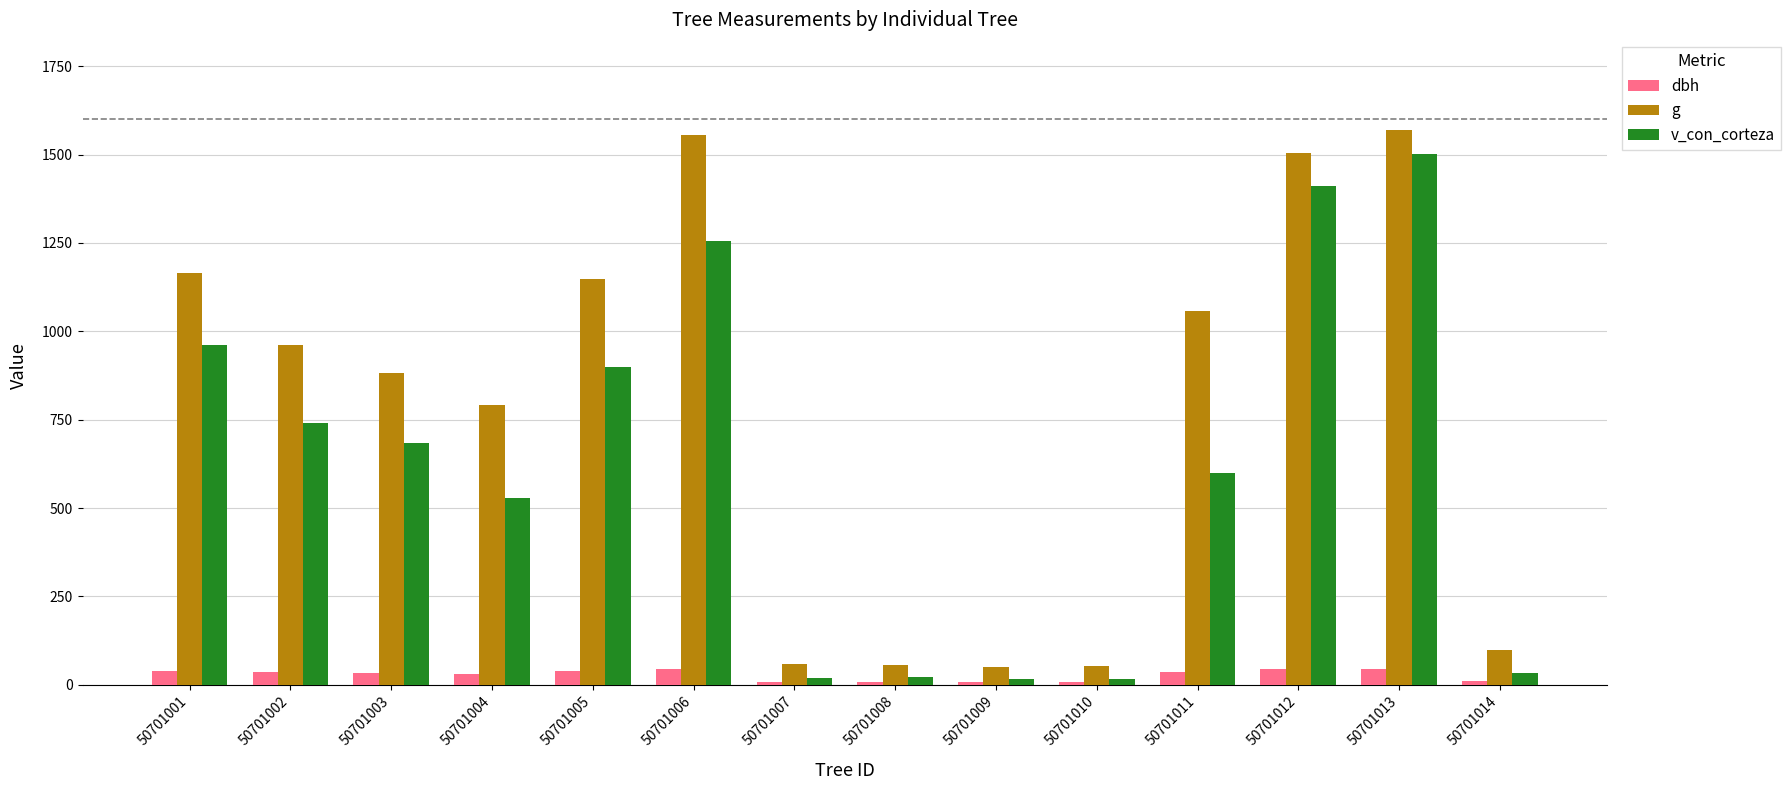

What is the difference between the v_con_corteza values at 50701014 and 50701007?

12.9